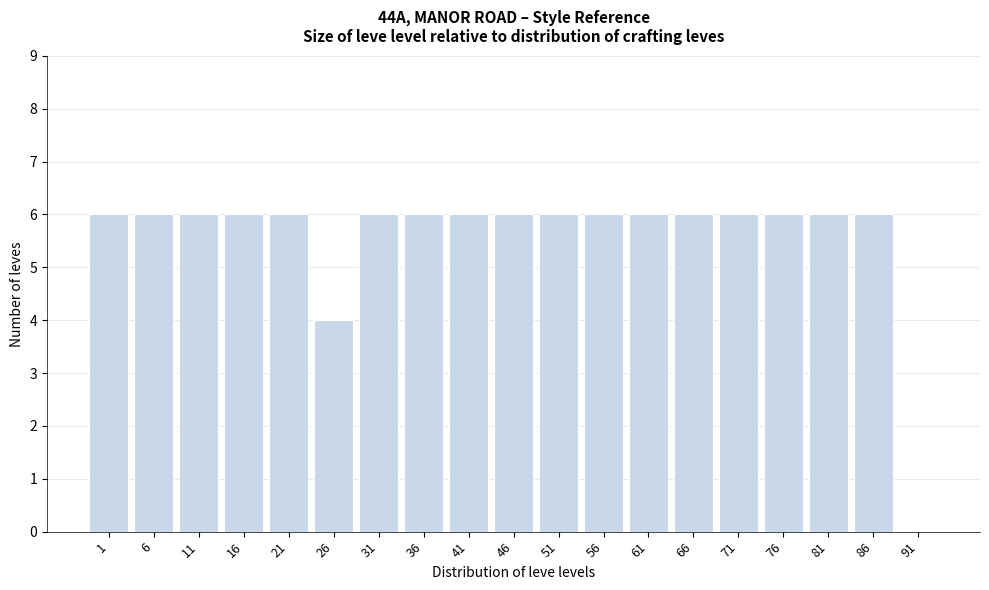

Reading left to right, list all the values displayed in this chart.

1=6	6=6	11=6	16=6	21=6	26=4	31=6	36=6	41=6	46=6	51=6	56=6	61=6	66=6	71=6	76=6	81=6	86=6	91=0